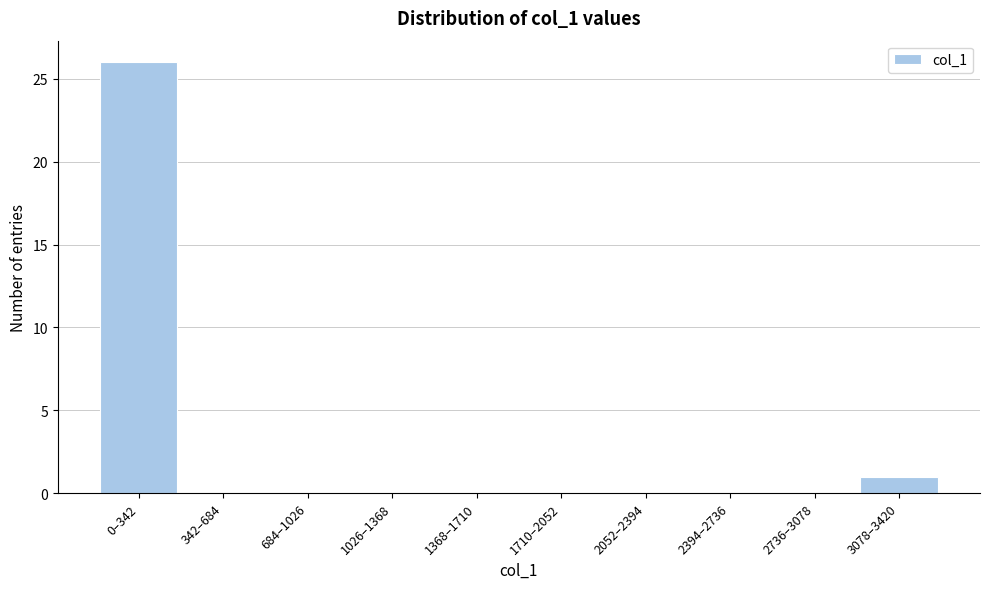

Reading left to right, list all the values displayed in this chart.

0–342=26	342–684=0	684–1026=0	1026–1368=0	1368–1710=0	1710–2052=0	2052–2394=0	2394–2736=0	2736–3078=0	3078–3420=1